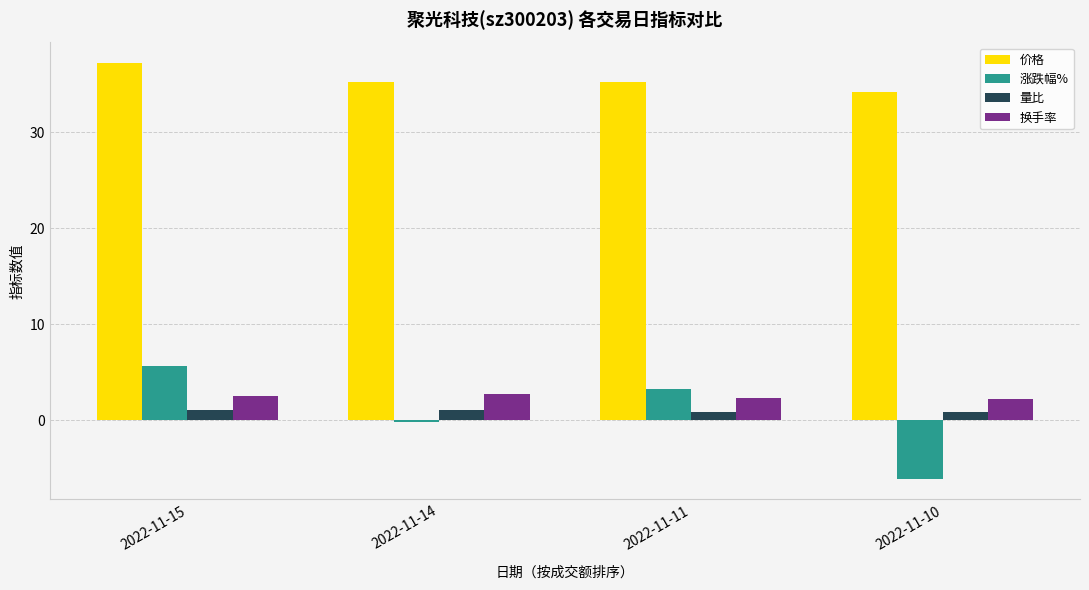

What is the spread (max minus min) of values at 2022-11-14?

35.4